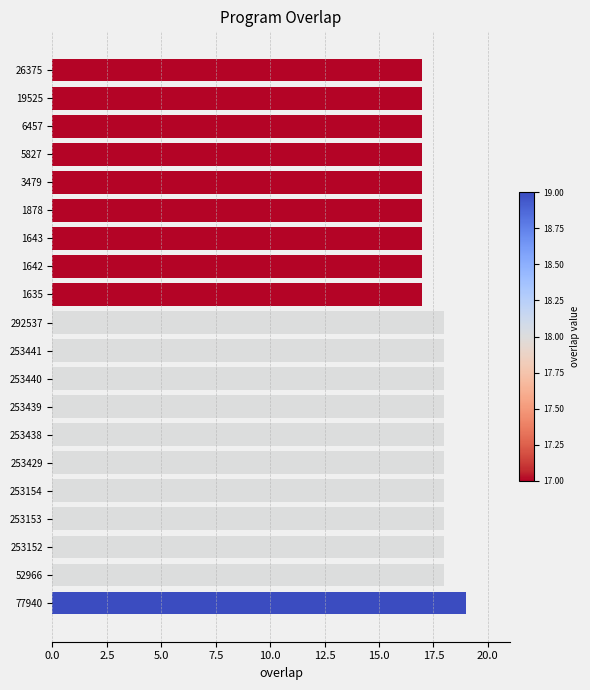

True or false: the data shows 18 at 253440.

True